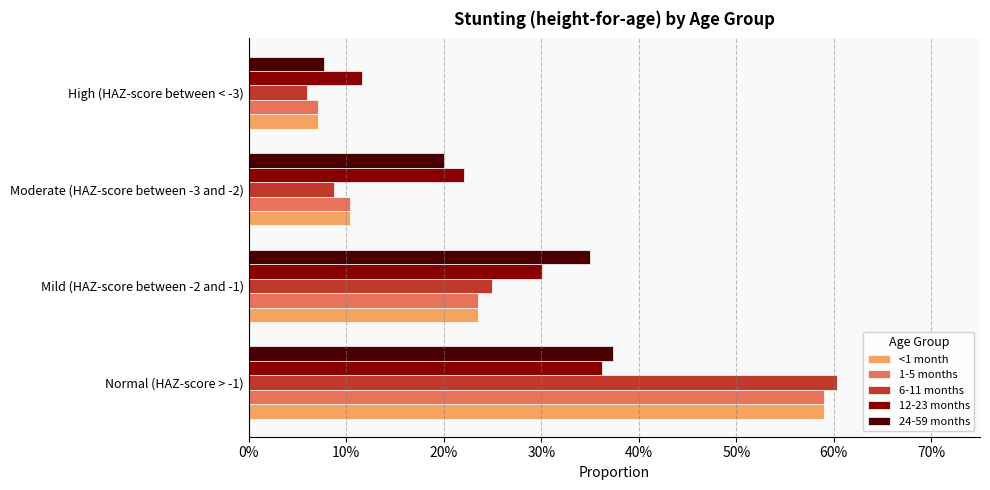

Rank the series by their maximum value, from lowest to highest.

12-23 months, 24-59 months, <1 month, 1-5 months, 6-11 months